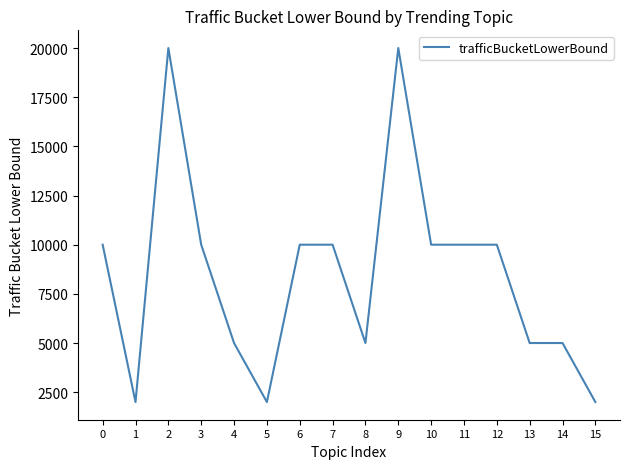

At which category does the data reach its first local valley?

1